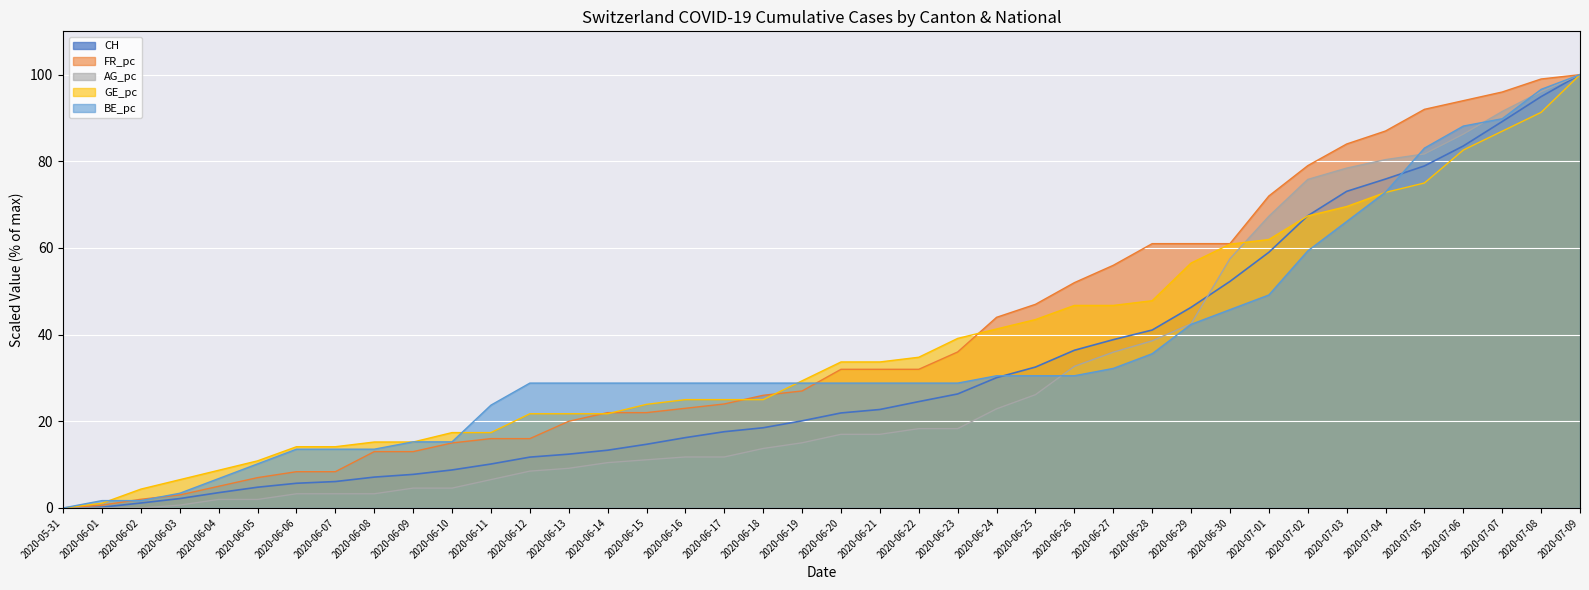

What is the total value across all series at 2020-07-09?

500.0